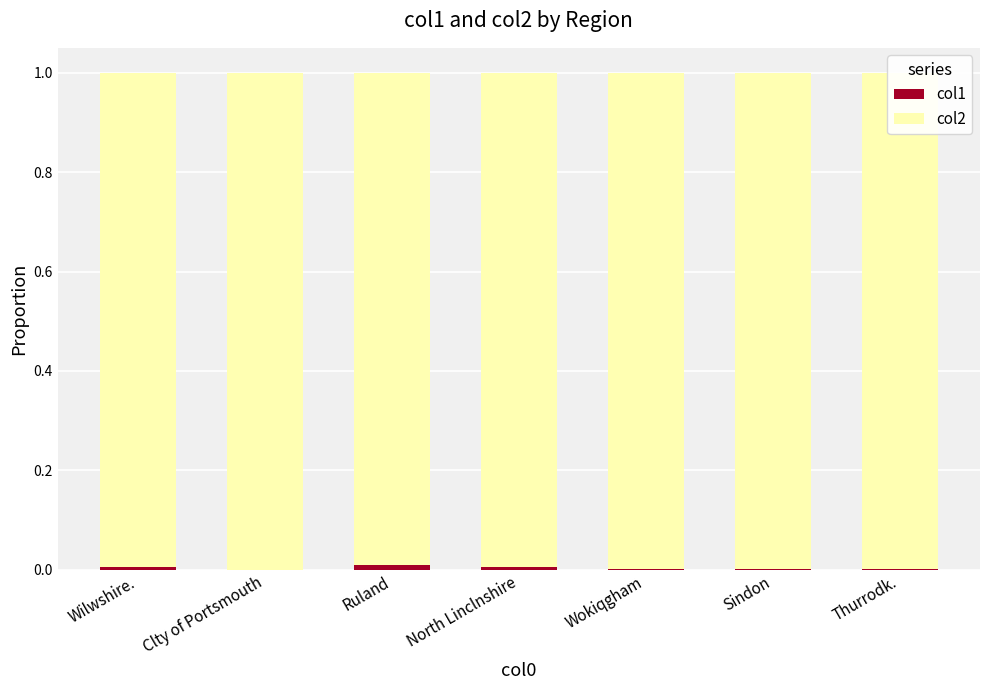

Which series has the largest range (max minus min)?

col1